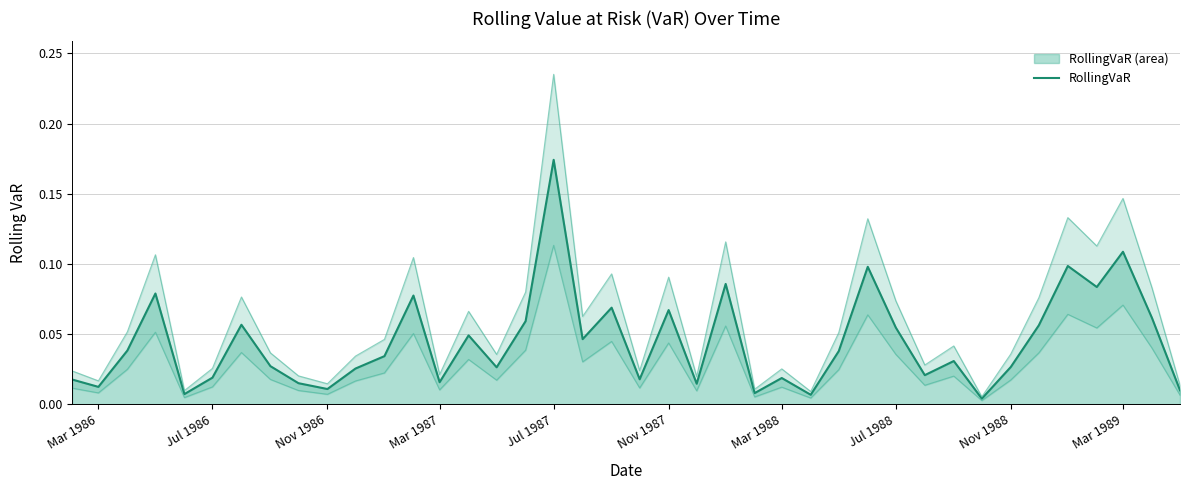

At which label does RollingVaR reach its peak?

Jul 1987